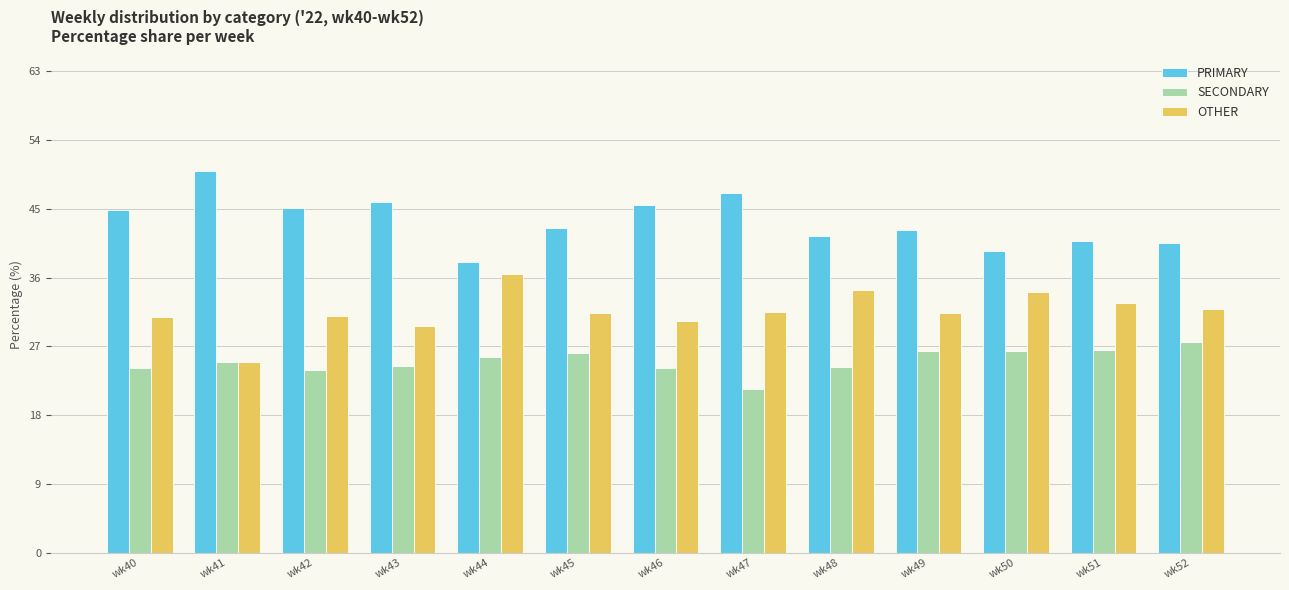

Is the value of PRIMARY at wk41 greater than the value of SECONDARY at wk52?

Yes